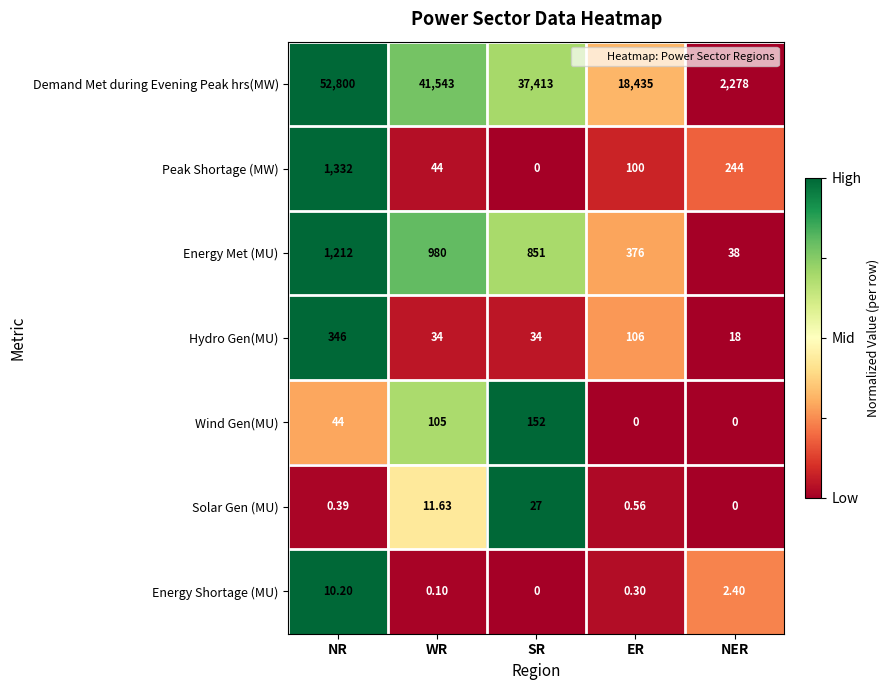

What is the total value across all series at ER?

19017.9